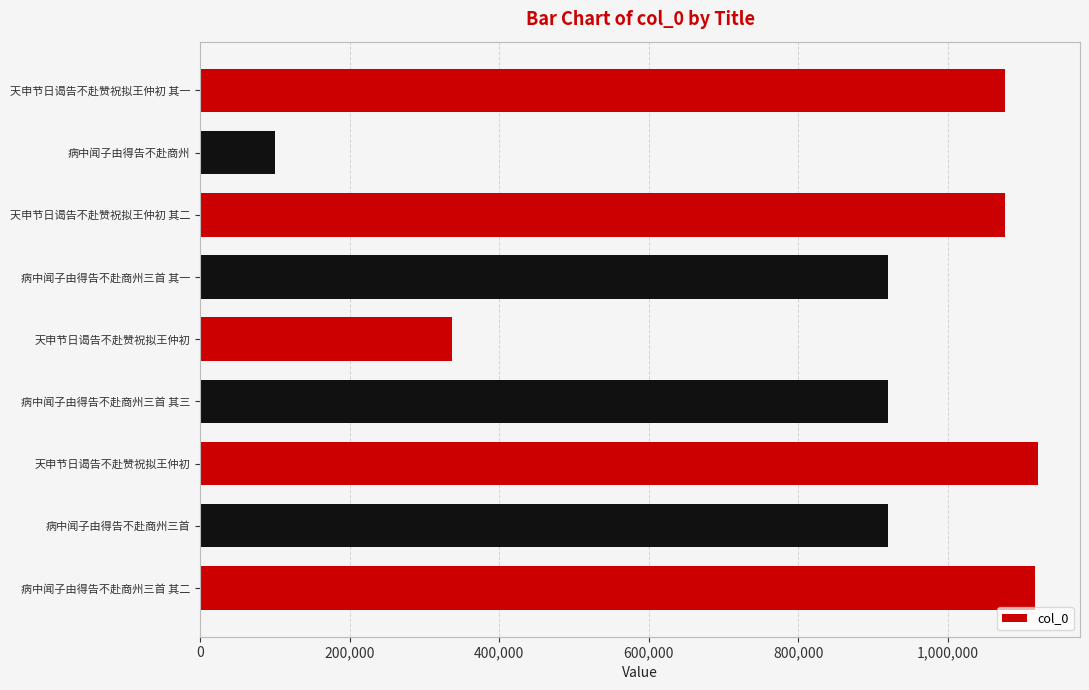

How many values are below 920257?

4